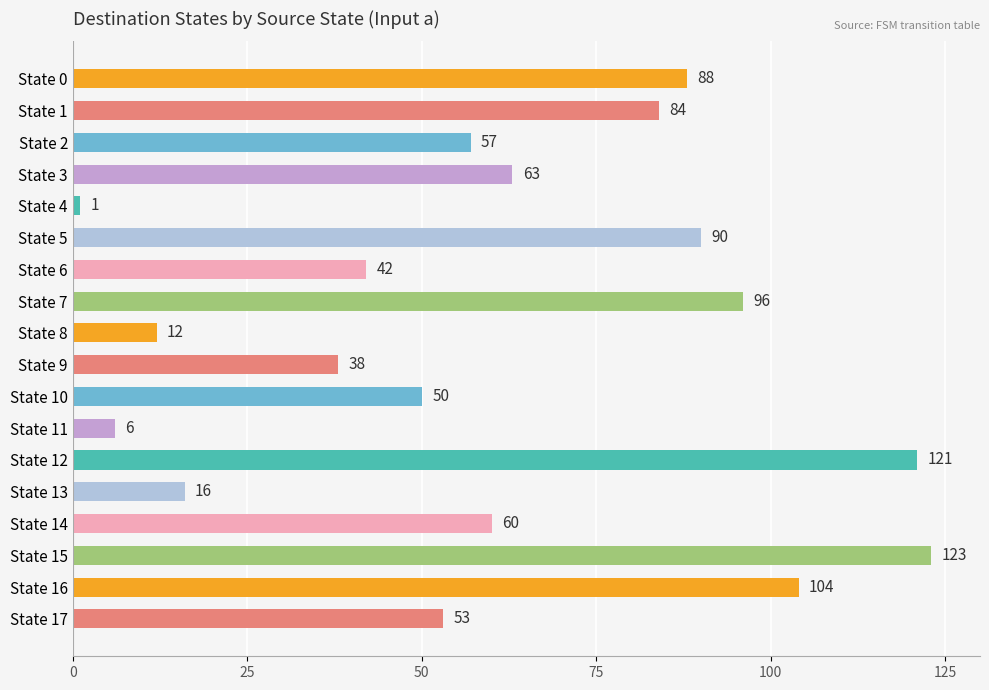

The chart shows a value of 50 at State 10. True or false?

True